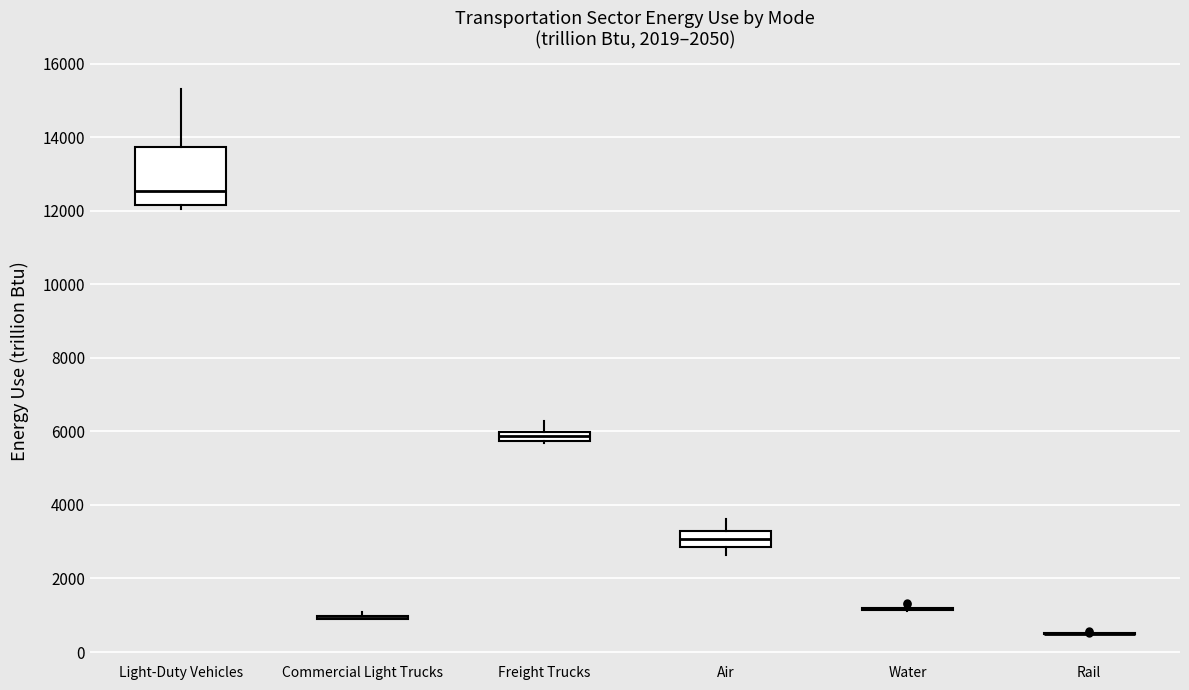

Comparing the boxes themselves (not the whiskers), which one is the tallest?

Light-Duty Vehicles